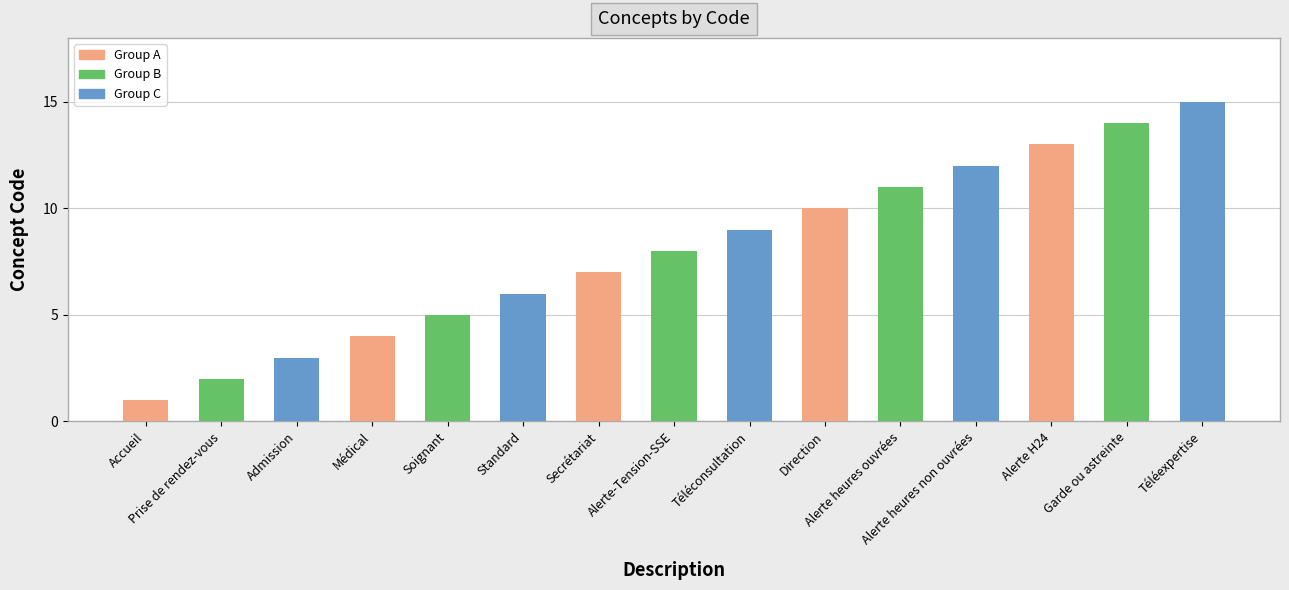

Does the chart contain stacked bars?

No